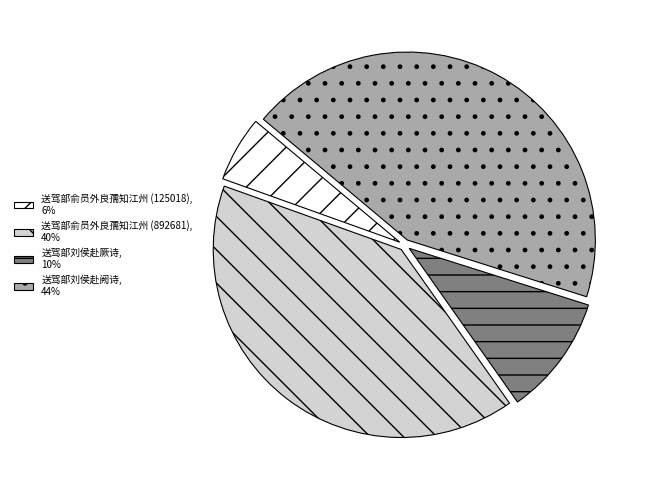

Which category has the smallest portion of the pie?

送驾部俞员外良孺知江州 (125018)